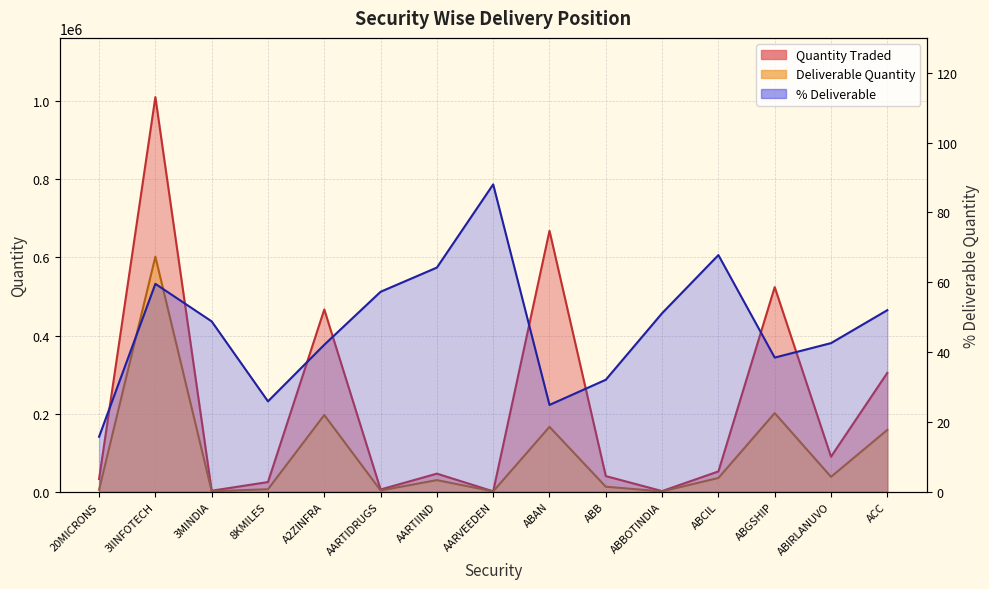

True or false: % Deliverable and Quantity Traded cross at least once.

False